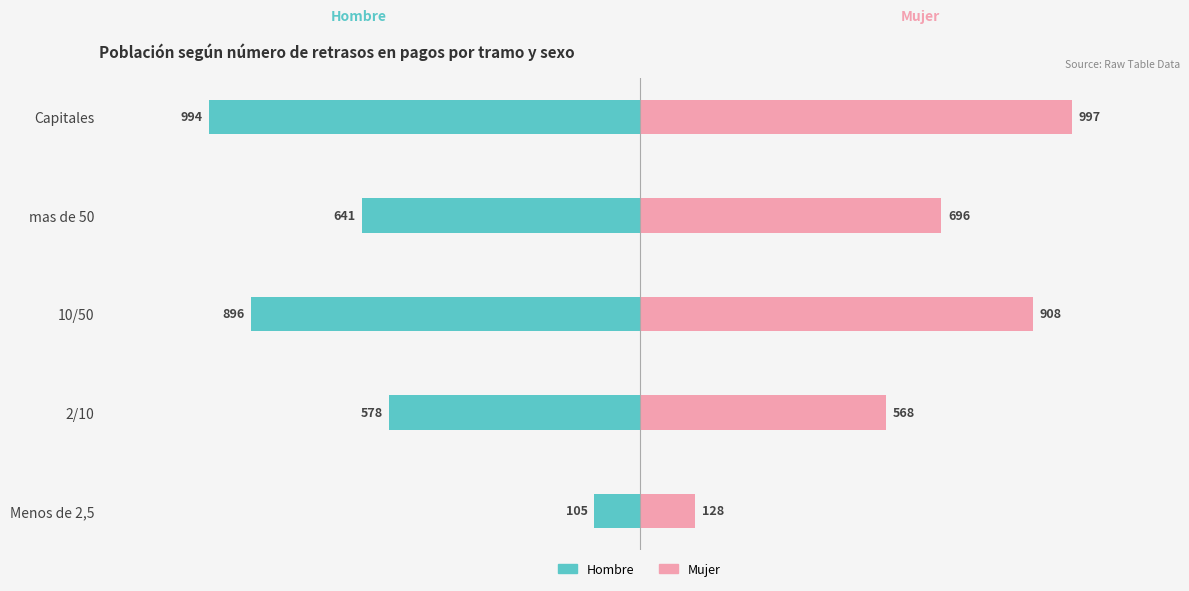

List the series in order of their peak value, lowest first.

Hombre, Mujer